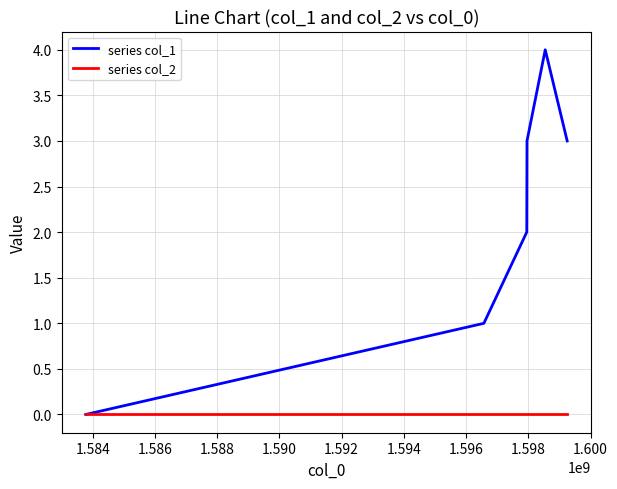

Which series has the largest total across all categories?

series col_1